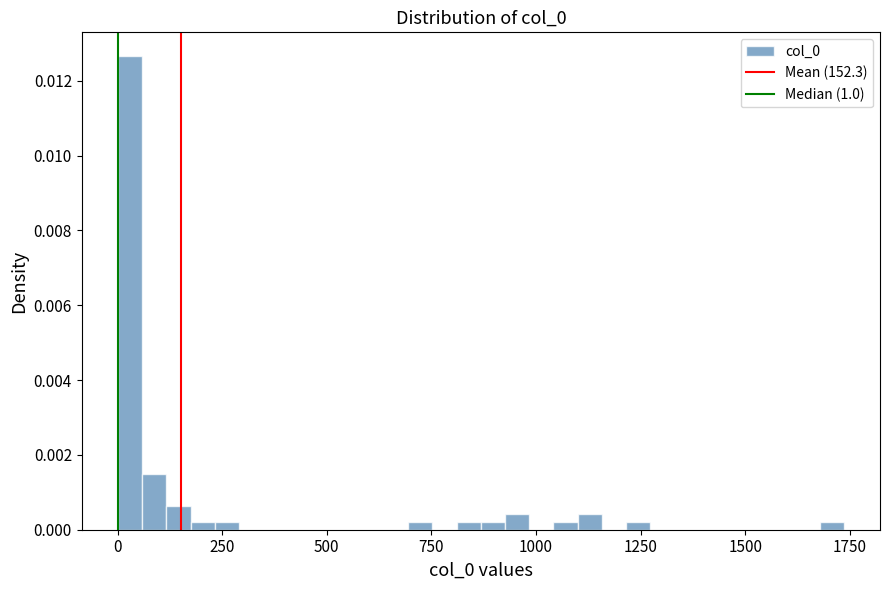

Read against the x-axis, roughly where is the centre of the tallest bar?

50